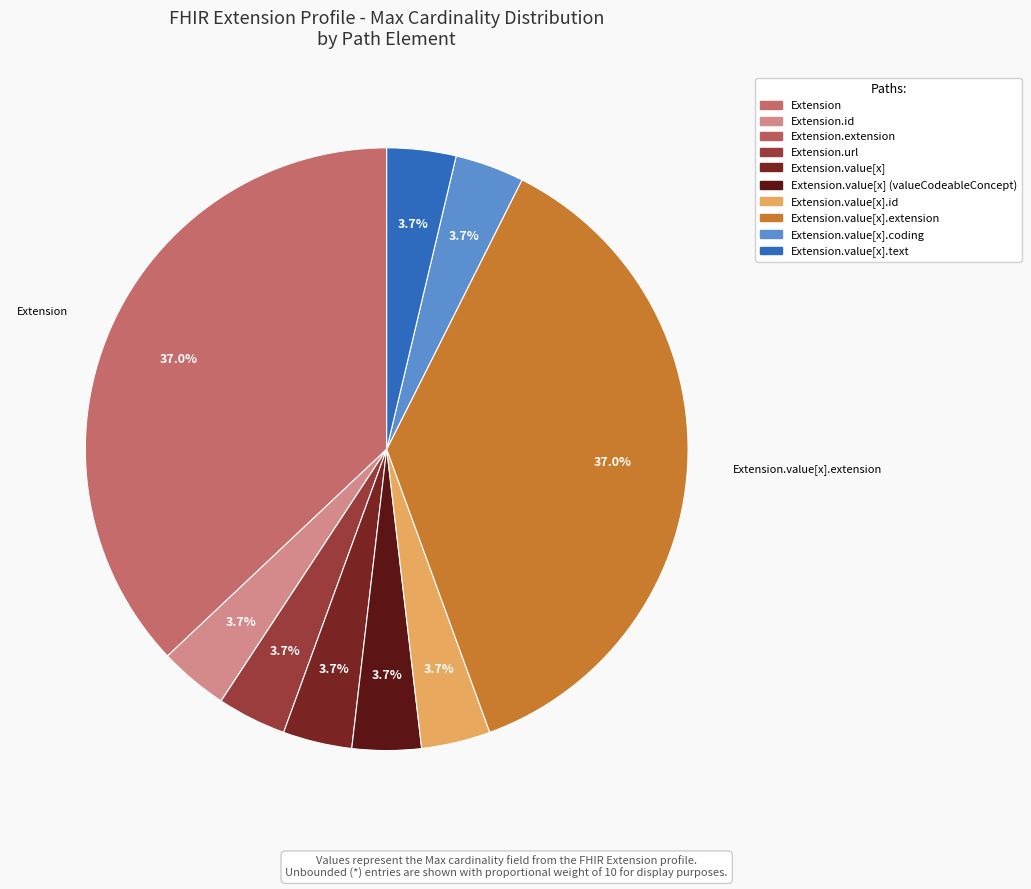

How many slices are in this pie chart?

10